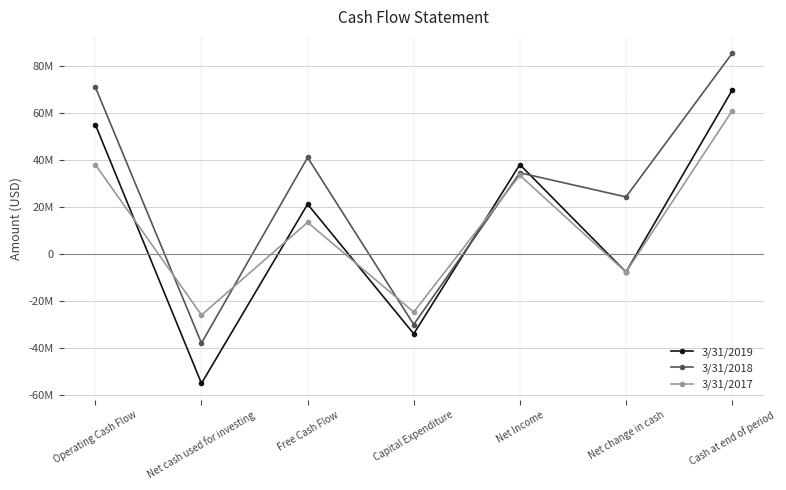

Does the chart have visible grid lines?

Yes